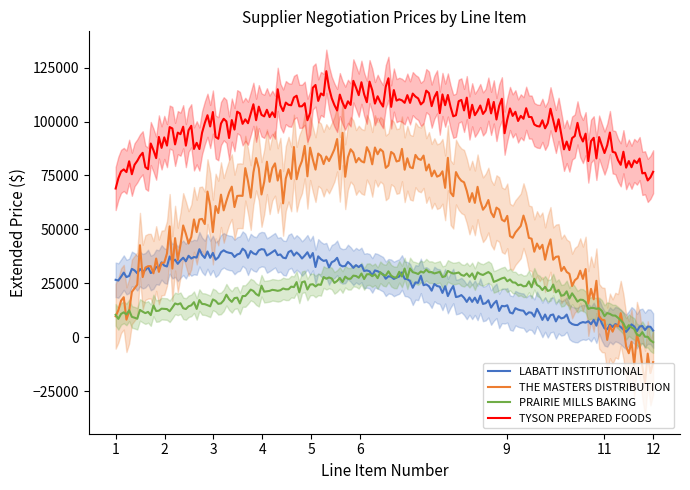

True or false: THE MASTERS has a value of 4756 at 11.

True